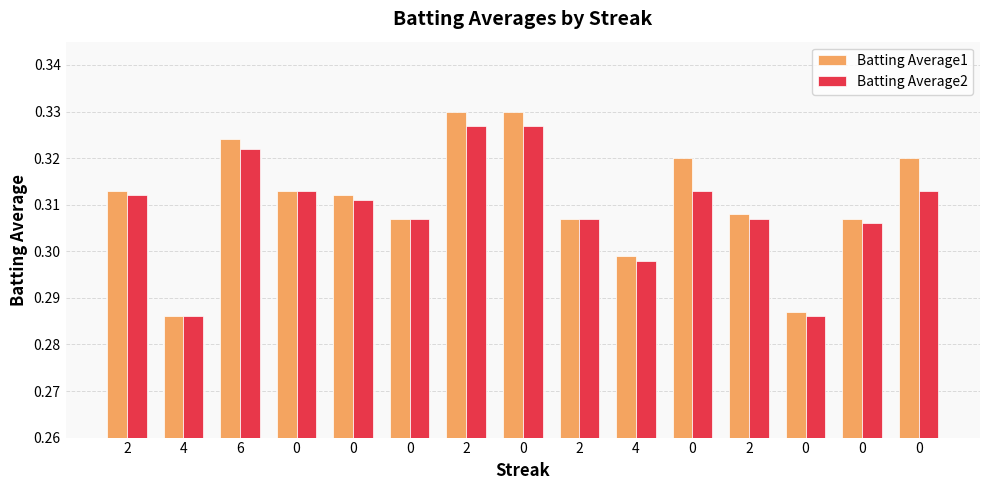

How many bars are there in each group?

2